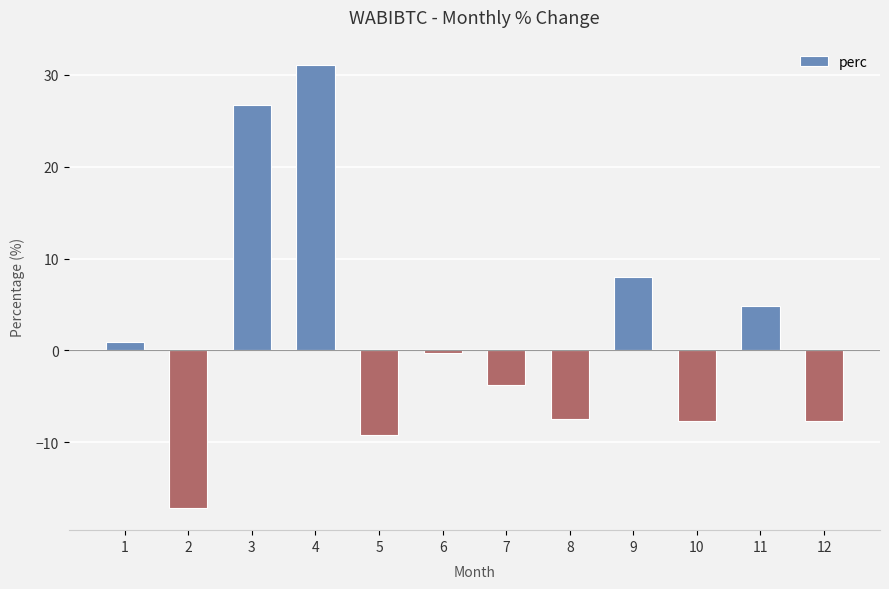

The chart shows a value of 31.1 at 4. True or false?

True